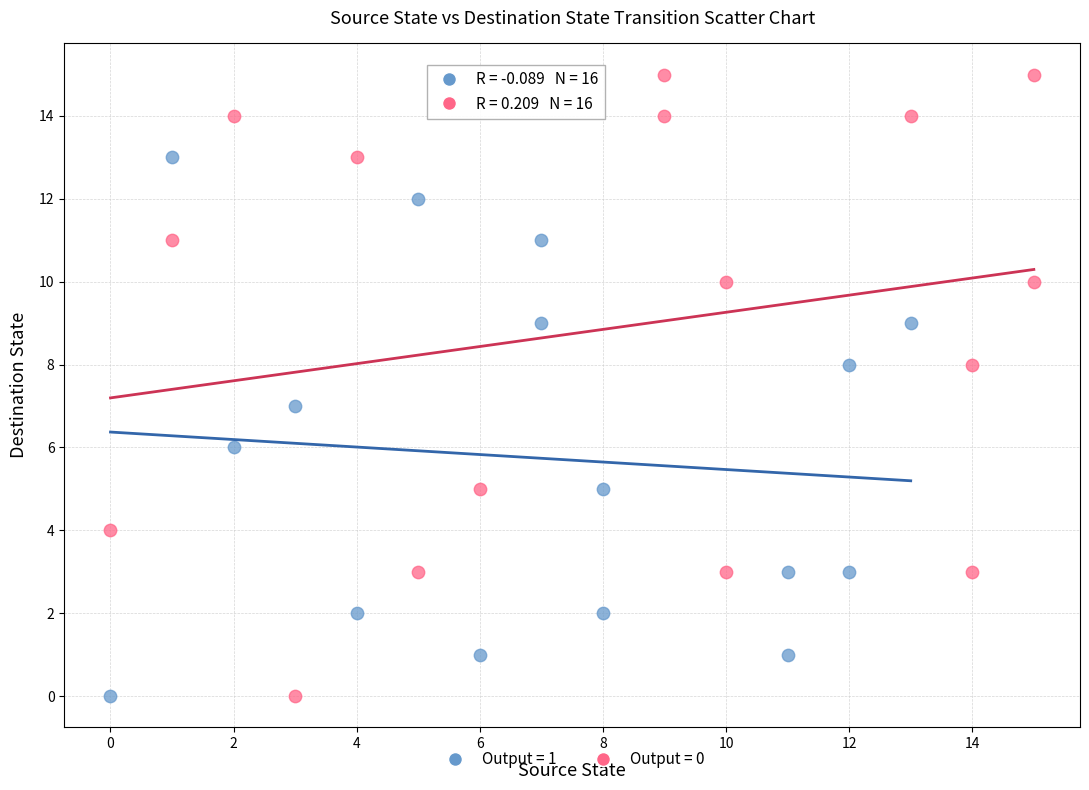

Which series reaches the maximum Y coordinate?

Output = 0